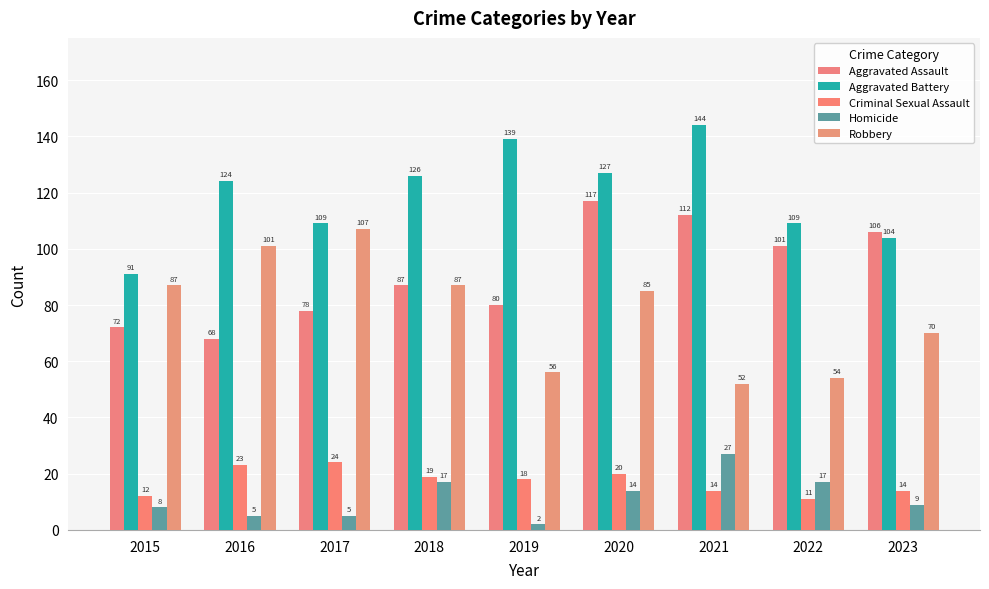

Rank the series at 2019 from lowest to highest value.

Homicide, Criminal Sexual Assault, Robbery, Aggravated Assault, Aggravated Battery